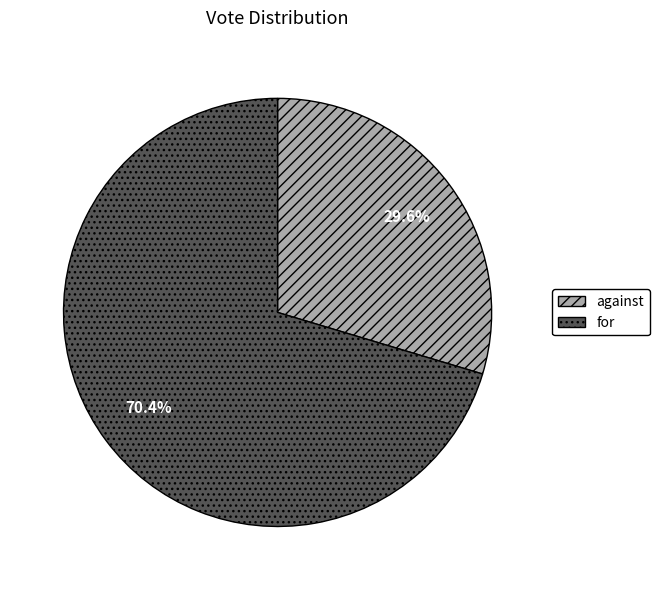

To the nearest percent, what is the average slice percentage?

50%